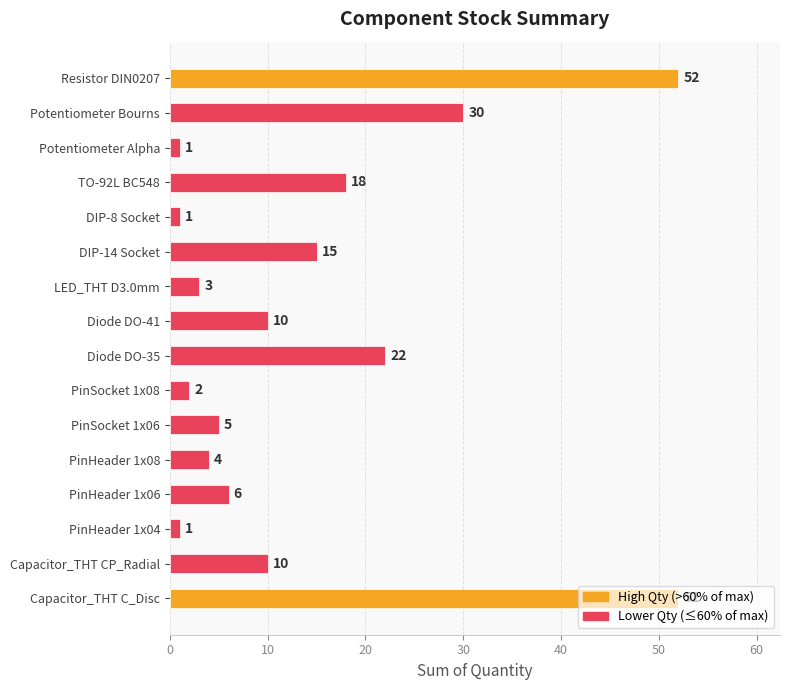

How many data points does each series have?

16